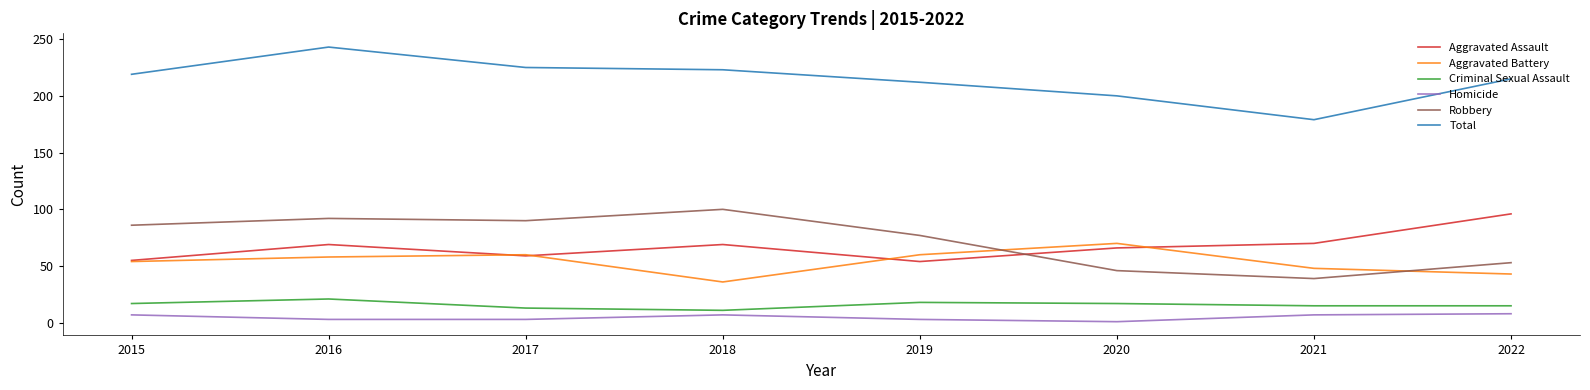

True or false: Aggravated Assault and Criminal Sexual Assault cross at least once.

False